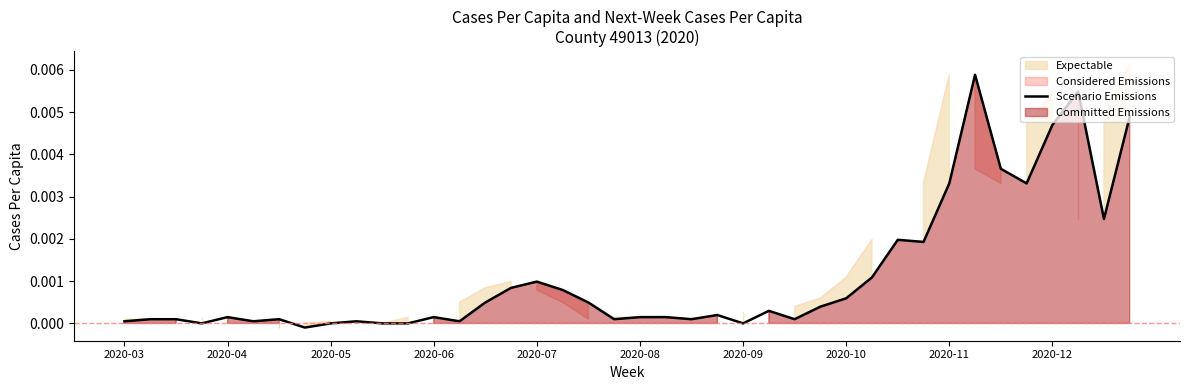

How many interior local peaks (higher than both neighbors) does the data have?

10